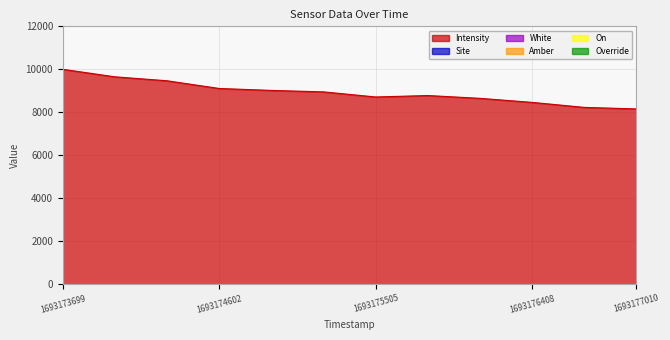

Between 1693177010 and 1693176709, which is larger?

1693176709